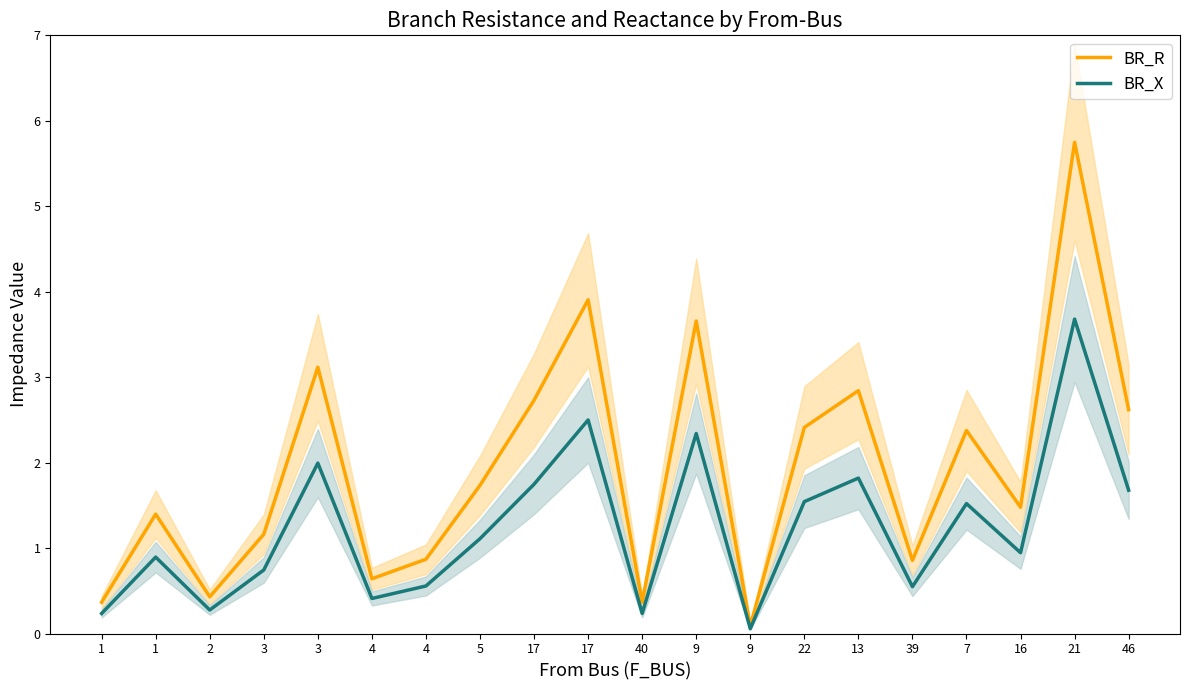

Which series has the largest range (max minus min)?

BR_R